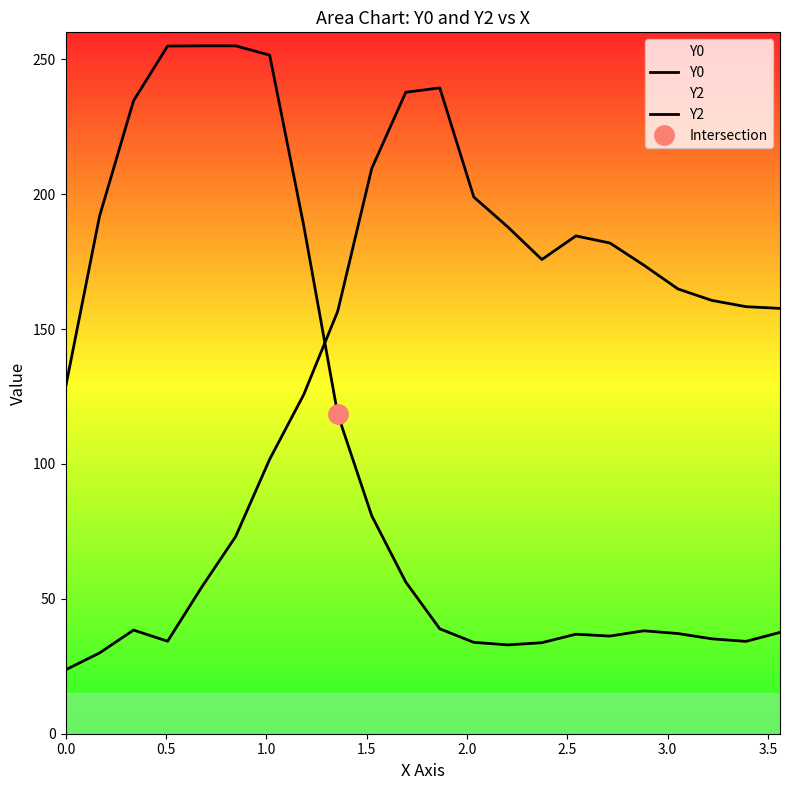

After their last crossing, which series has the higher values: Y0 or Y2?

Y2